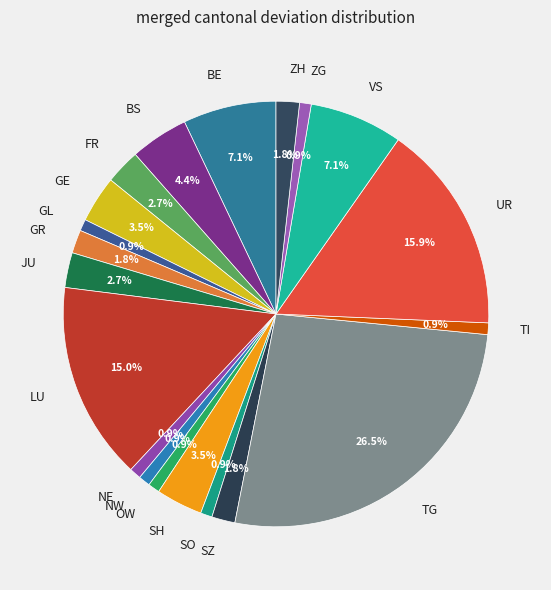

Does any single category account for the majority?

No